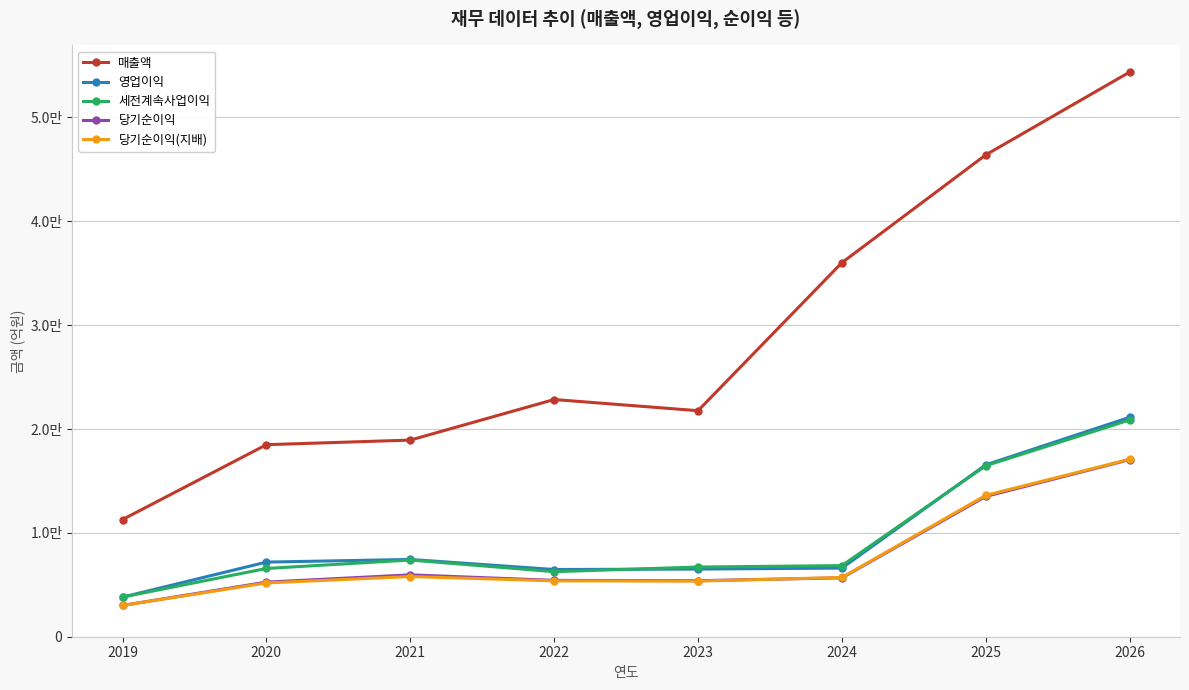

What are all the series names shown in the legend?

매출액, 영업이익, 세전계속사업이익, 당기순이익, 당기순이익(지배)